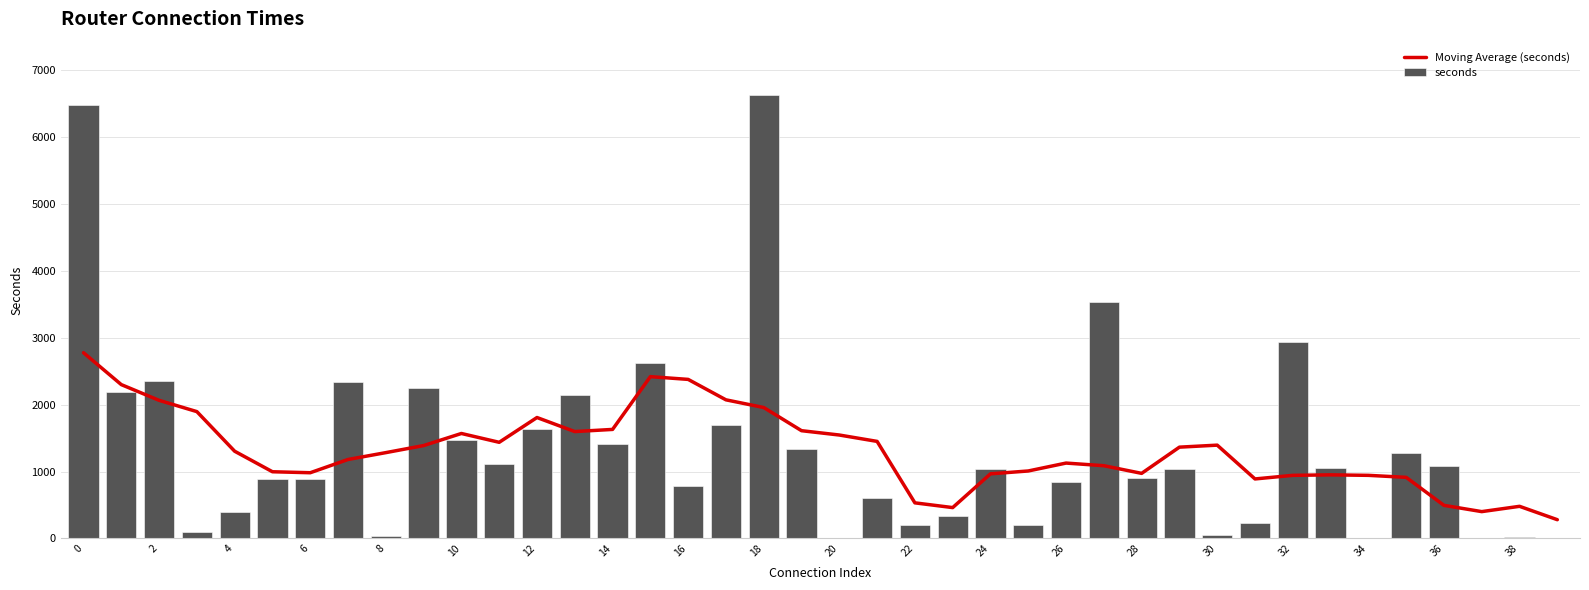

Rank the series by their average value, from highest to lowest.

seconds, Moving Average (seconds)